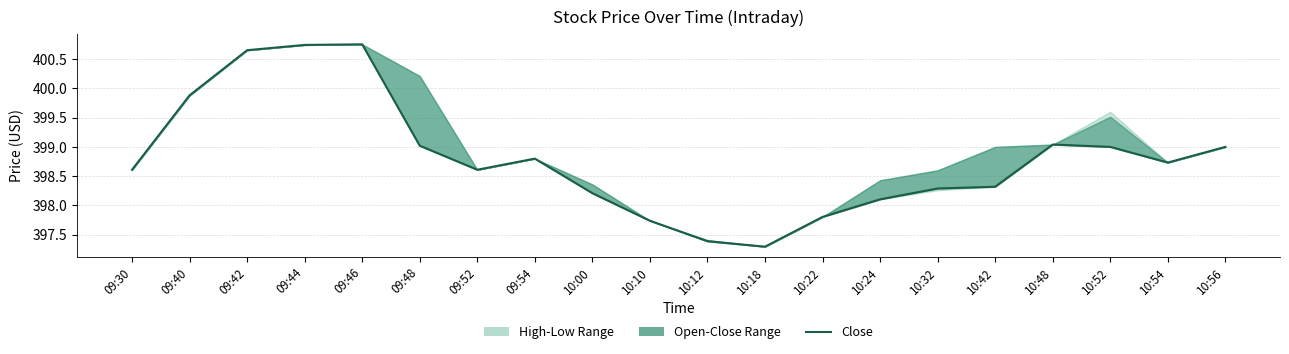

What is the ratio of the value at 09:52 to the value at 10:56?

1.0